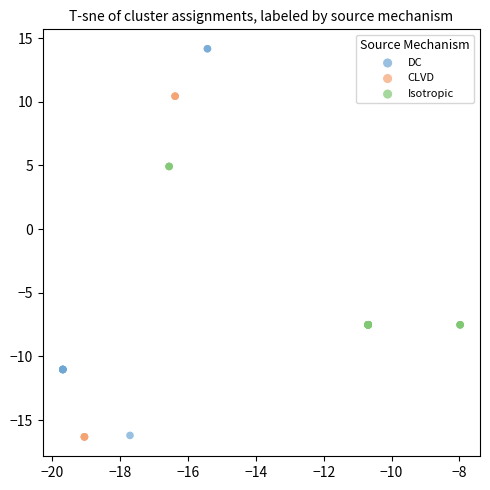

Which series contains the highest Y value?

DC